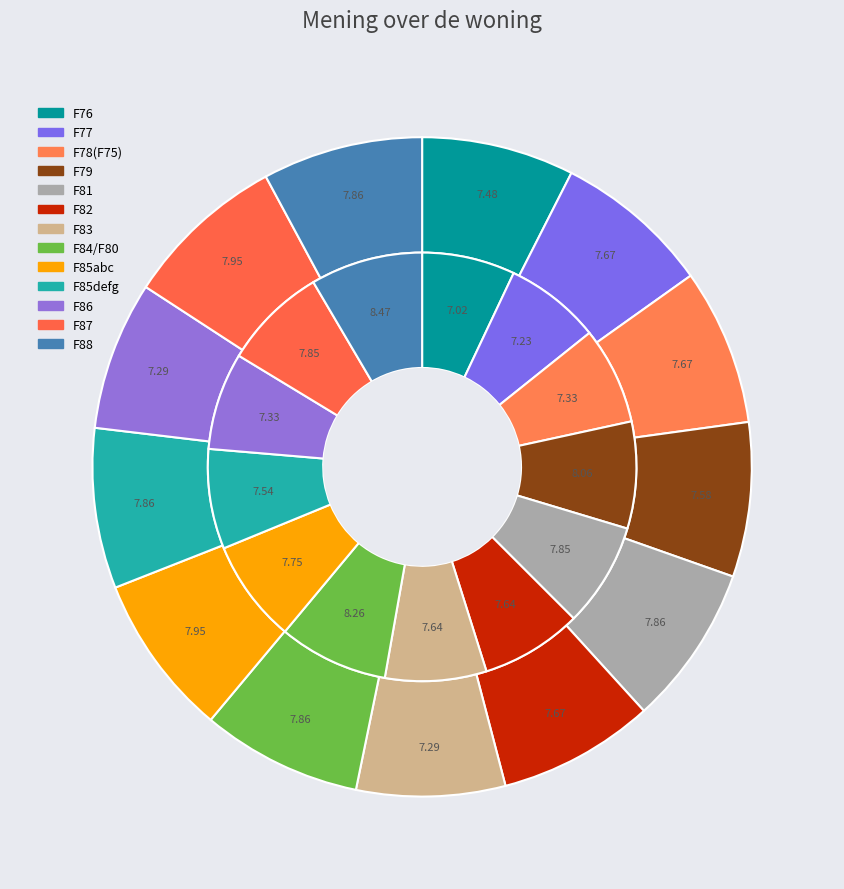

Which slice is the smallest?

F76